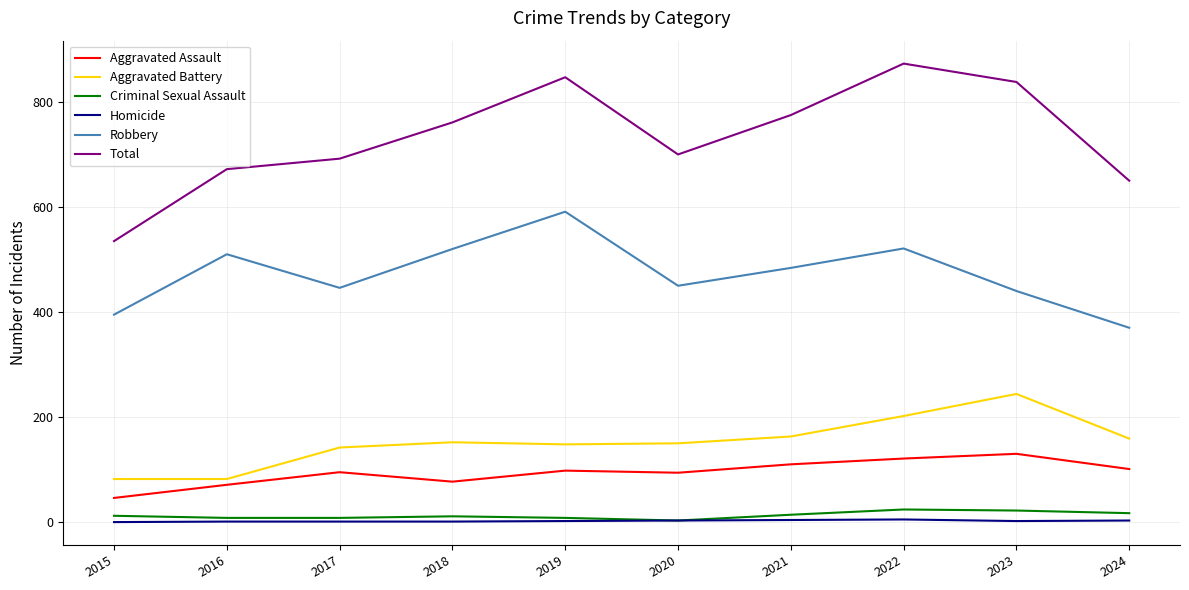

What is the spread (max minus min) of values at 2022?

868